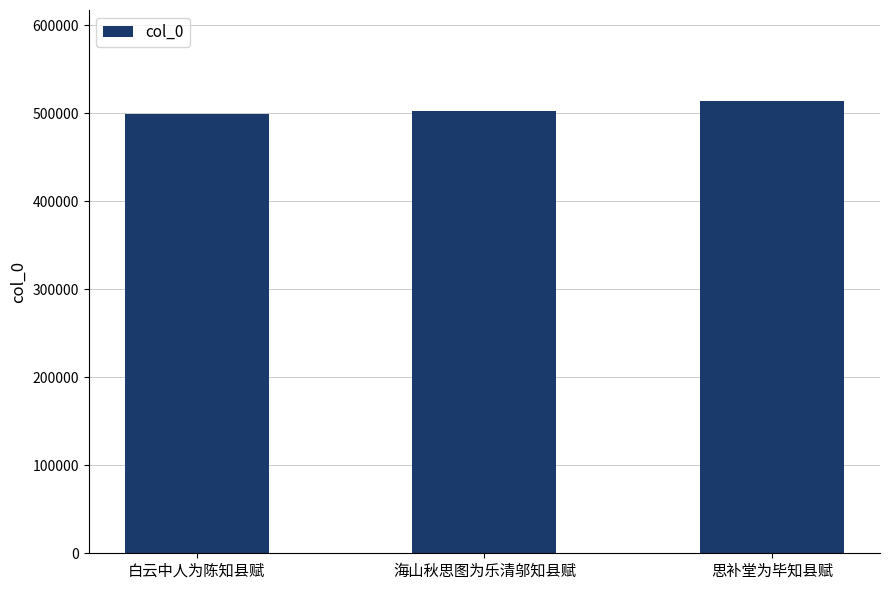

At which label is the value closest to 506824?

海山秋思图为乐清邬知县赋